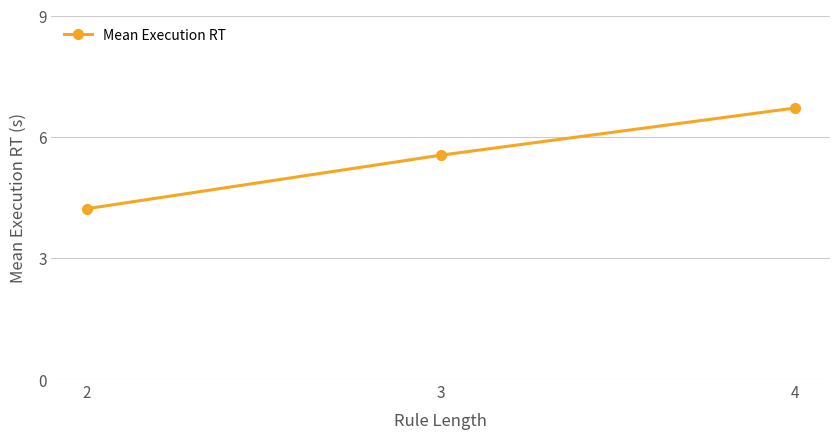

The value at 2 is 4.2. True or false?

True